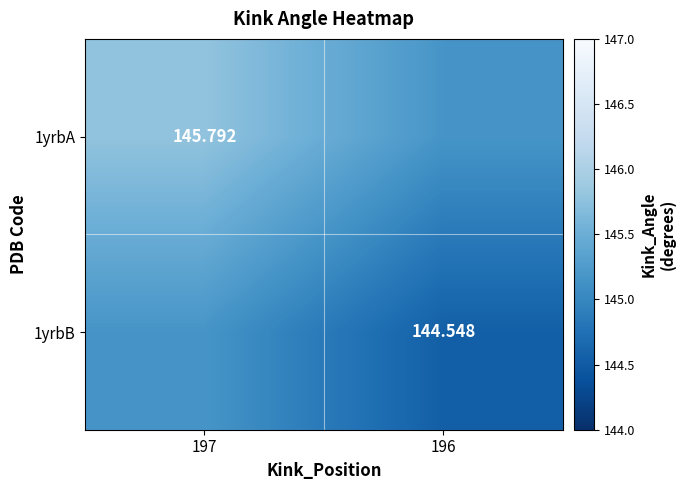

Is the value of 1yrbA at 197 greater than the value of 1yrbB at 196?

Yes